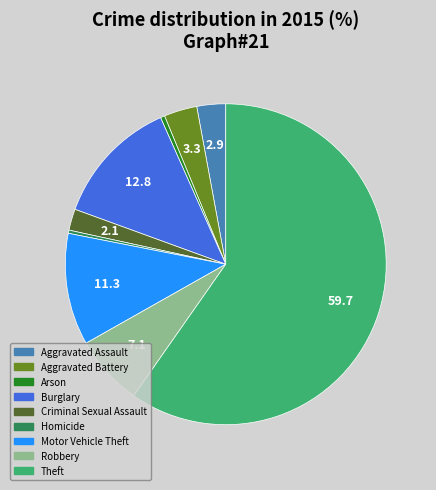

What is the largest slice in the pie chart?

Theft